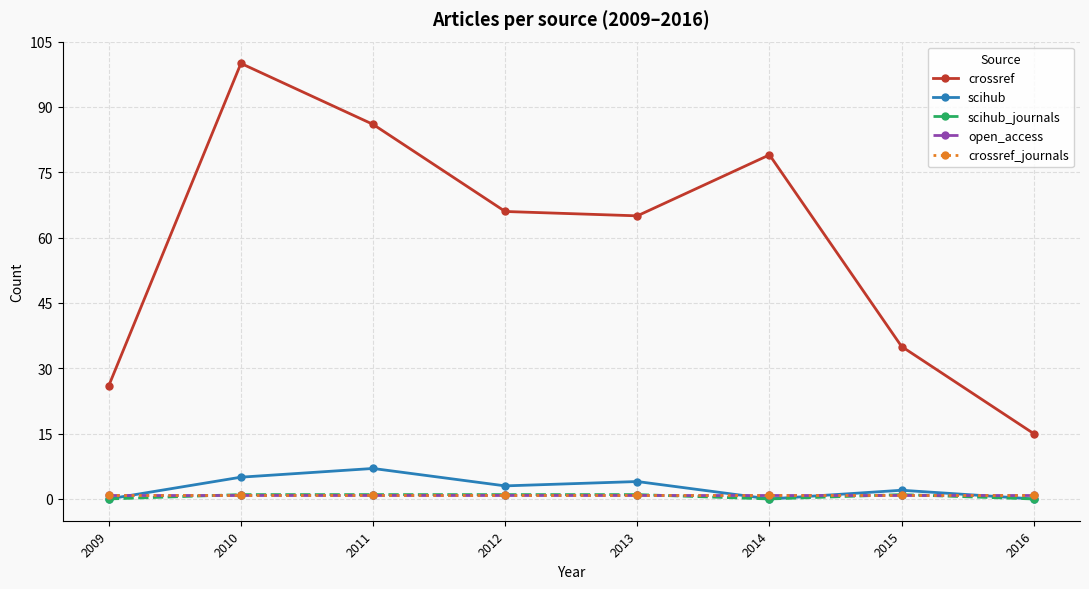

Does the chart have visible grid lines?

Yes